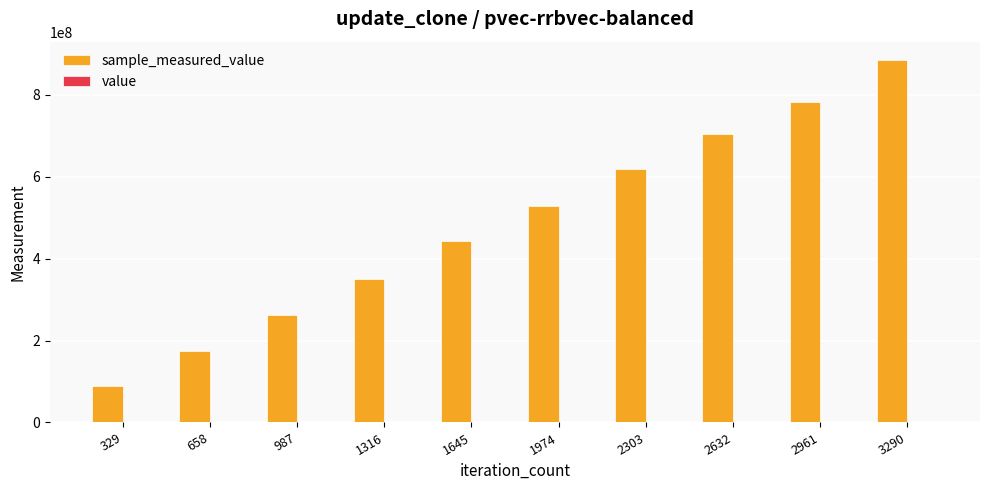

Count the number of data series in this chart.

2